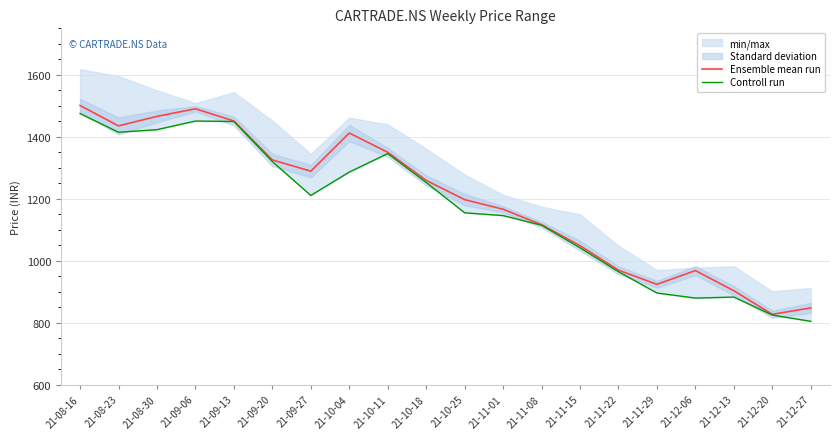

True or false: Ensemble mean run and Controll run intersect in this chart.

False